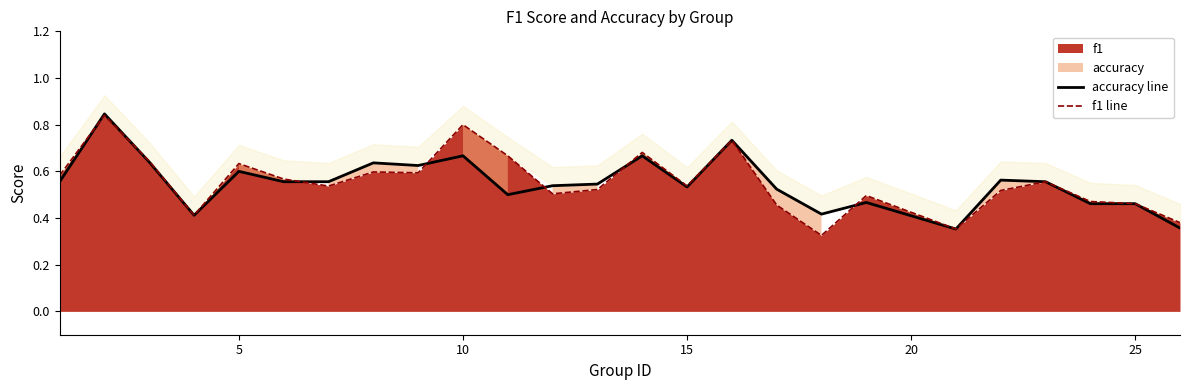

Rank the series at 26 from lowest to highest value.

accuracy, f1